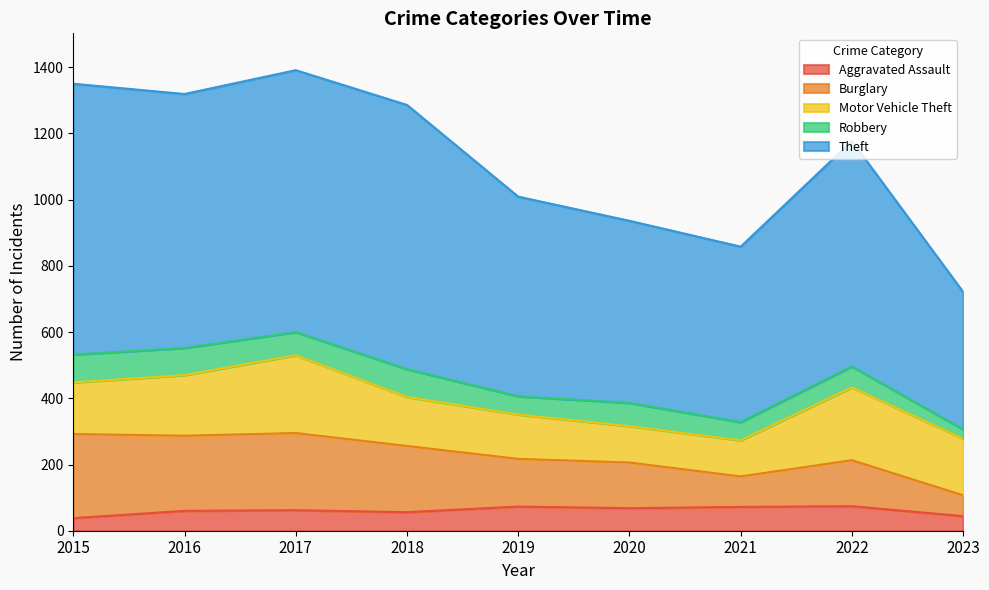

What is the total value across all series at 2018?

1286